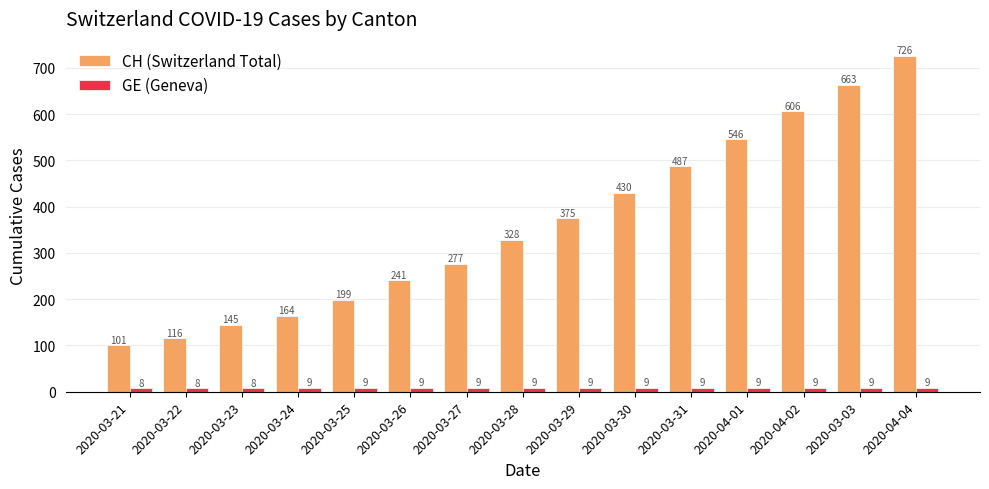

How many data points in CH (Switzerland Total) are less than 328?

7